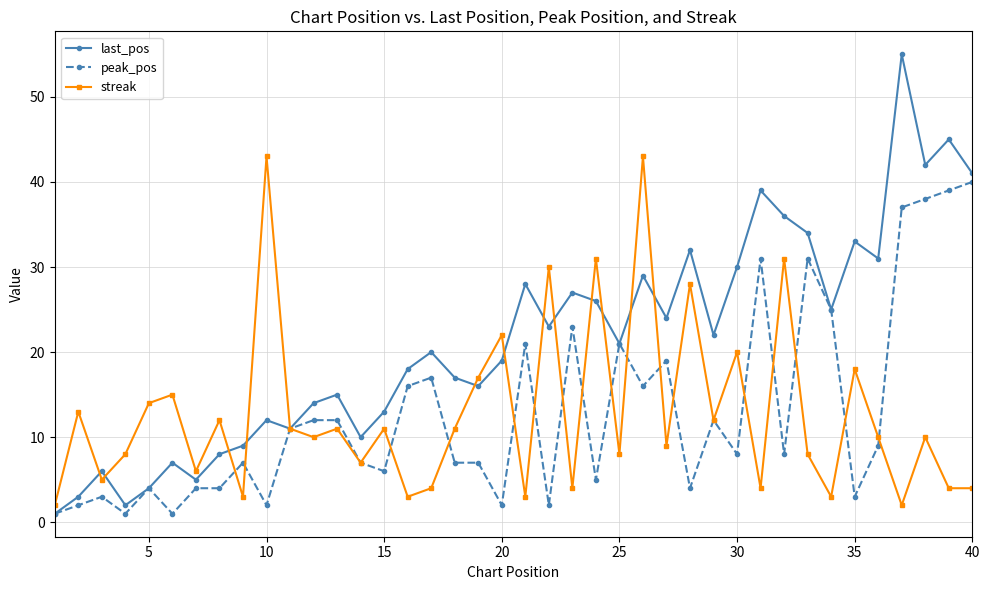

Which series has the largest range (max minus min)?

last_pos